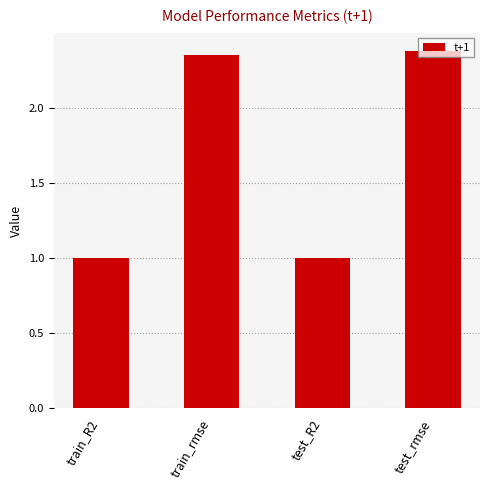

What is the greatest value displayed?

2.4